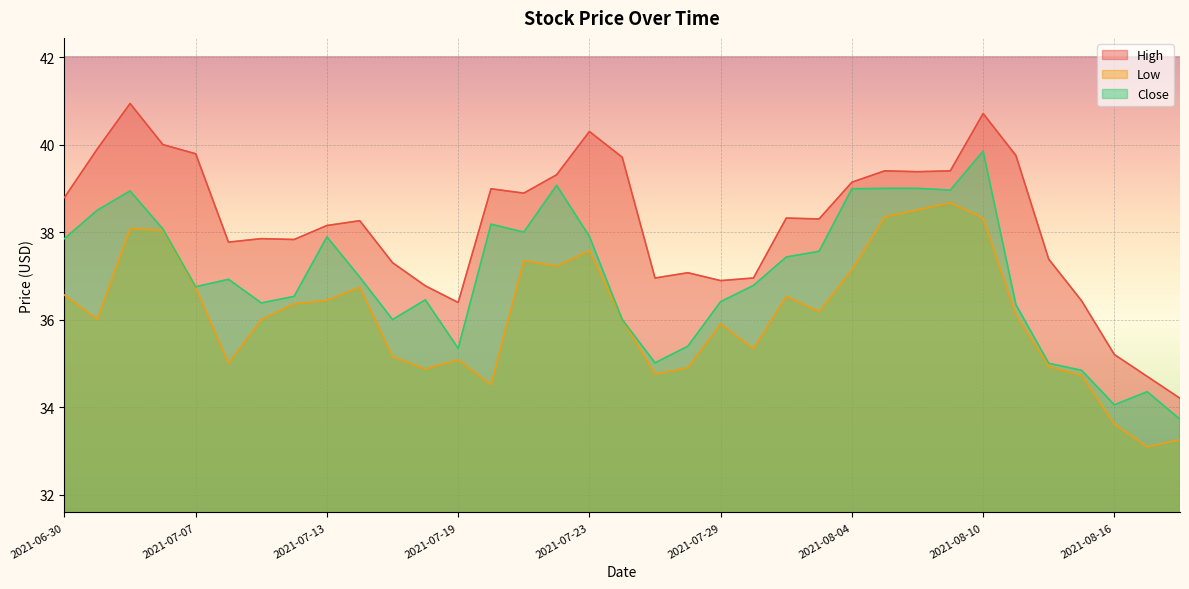

At how many categories does at least one series exceed 39?

13